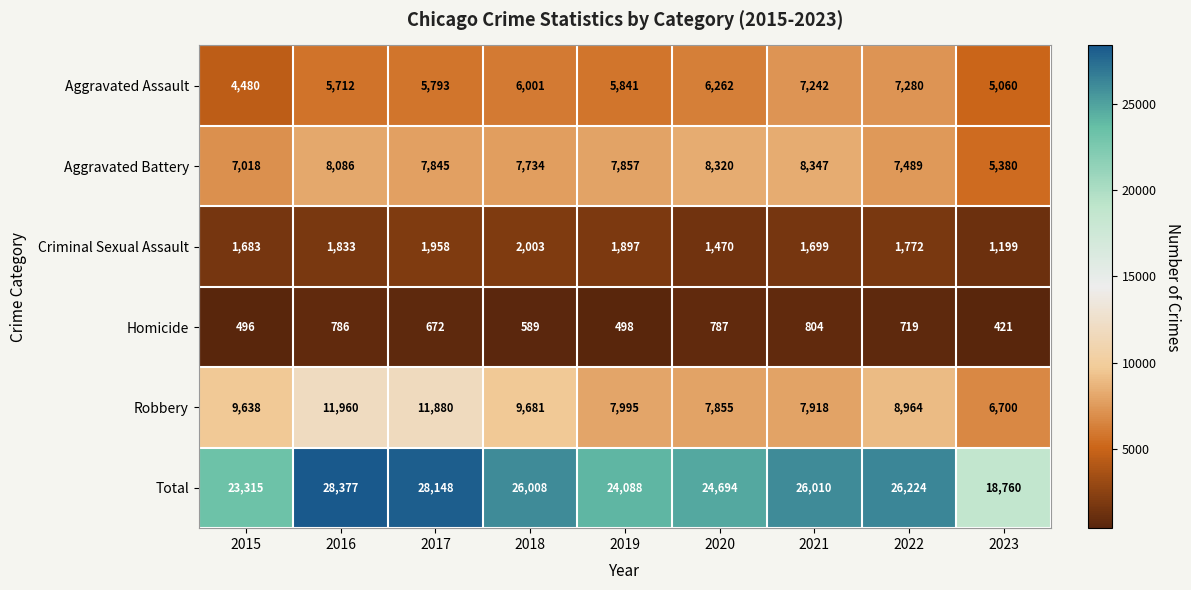

At which label does Total first exceed 26008?

2016